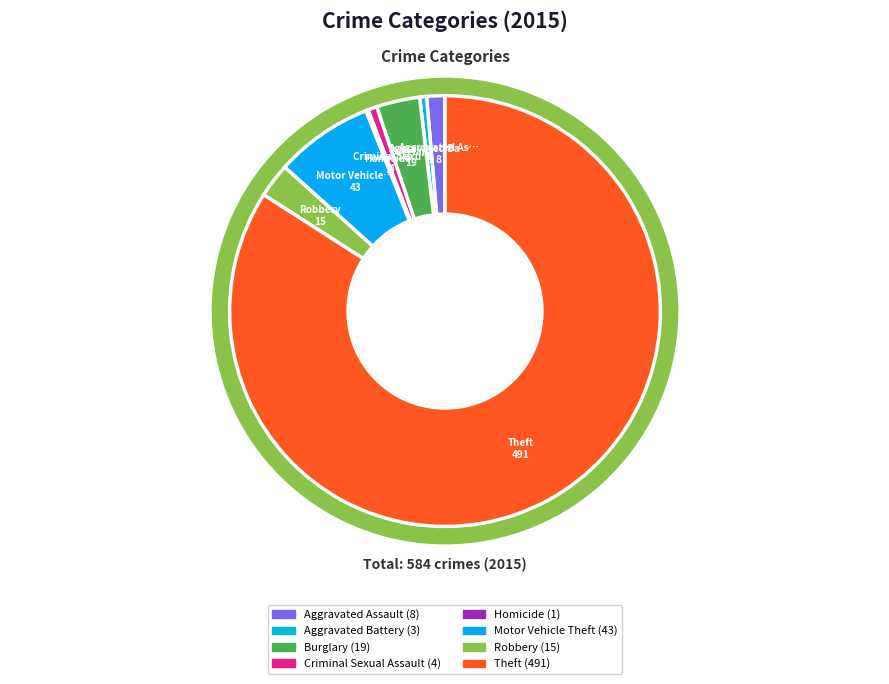

Between Motor Vehicle Theft and Burglary, which is larger?

Motor Vehicle Theft